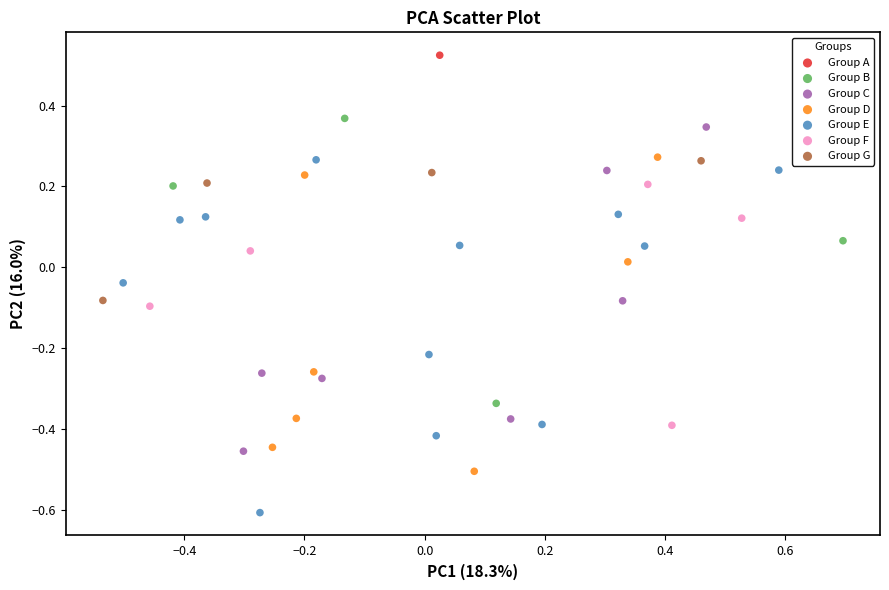

What are all the series names shown in the legend?

Group A, Group B, Group C, Group D, Group E, Group F, Group G